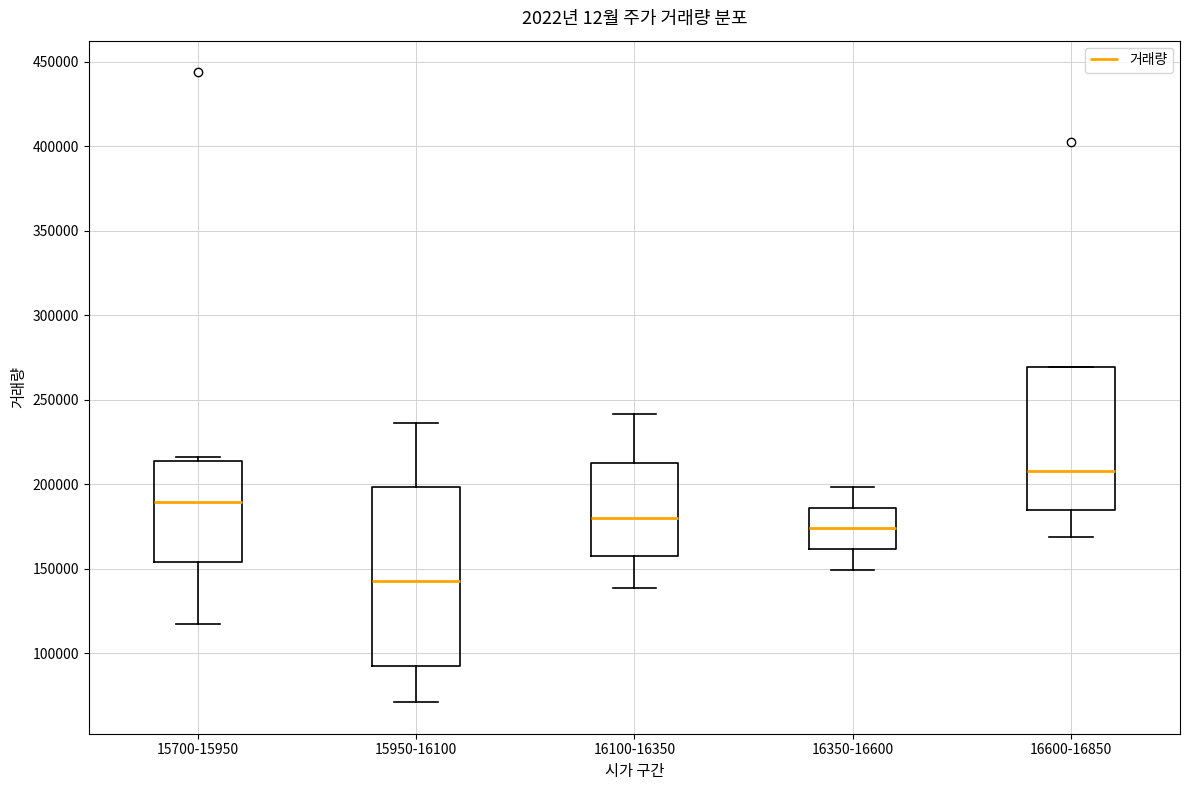

Reading left to right, transcribe this box plot: for each box, give where its median line is, the range the box spans, and where its two whiskers end, as read against the y-axis. The values are not printed on the chart, so give them approximately, as read against the axis.

15700-15950: median 190000, box 155000 to 215000, whiskers 115000 to 215000 (just above the box's upper edge)
15950-16100: median 145000, box 95000 to 200000, whiskers 70000 to 235000
16100-16350: median 180000, box 160000 to 210000, whiskers 140000 to 240000
16350-16600: median 175000, box 160000 to 185000, whiskers 150000 to 200000
16600-16850: median 210000, box 185000 to 270000, whiskers 170000 to 270000